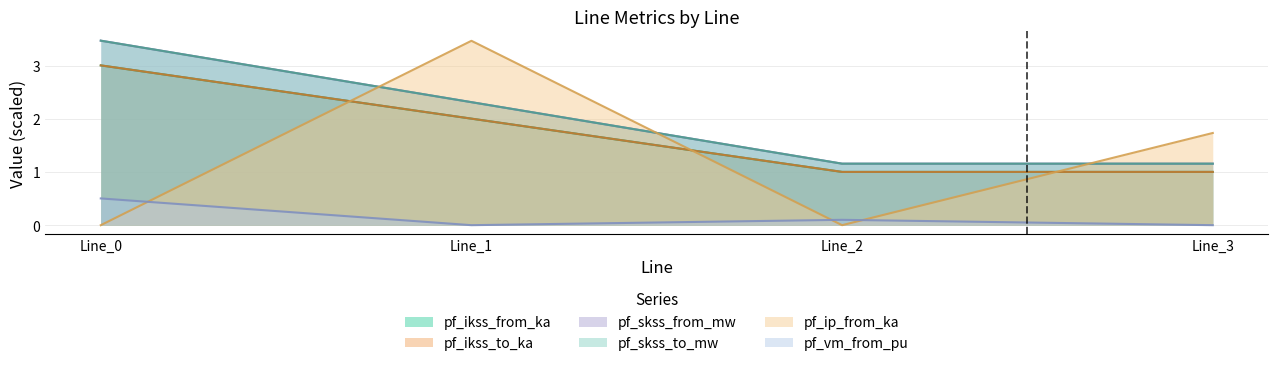

The value of pf_skss_from_mw at Line_3 is 1.2. True or false?

True